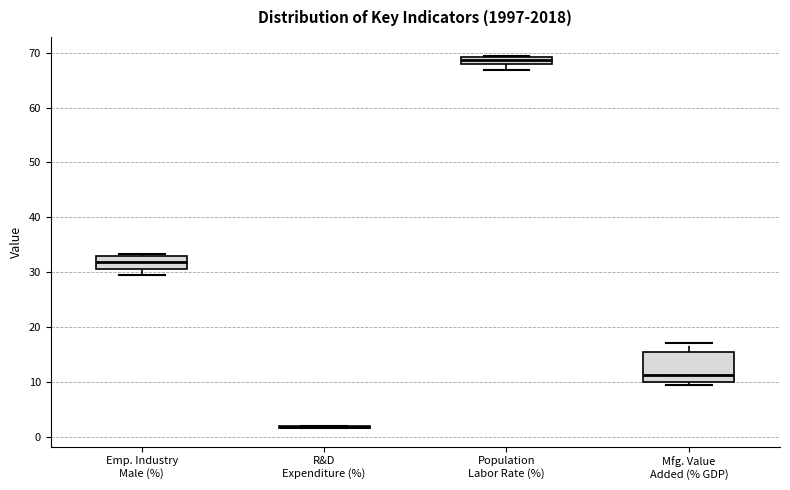

Where is the upper edge of the box for Population Labor Rate (%) on the y-axis? The values are not printed on the chart, so give them approximately, as read against the axis.

69